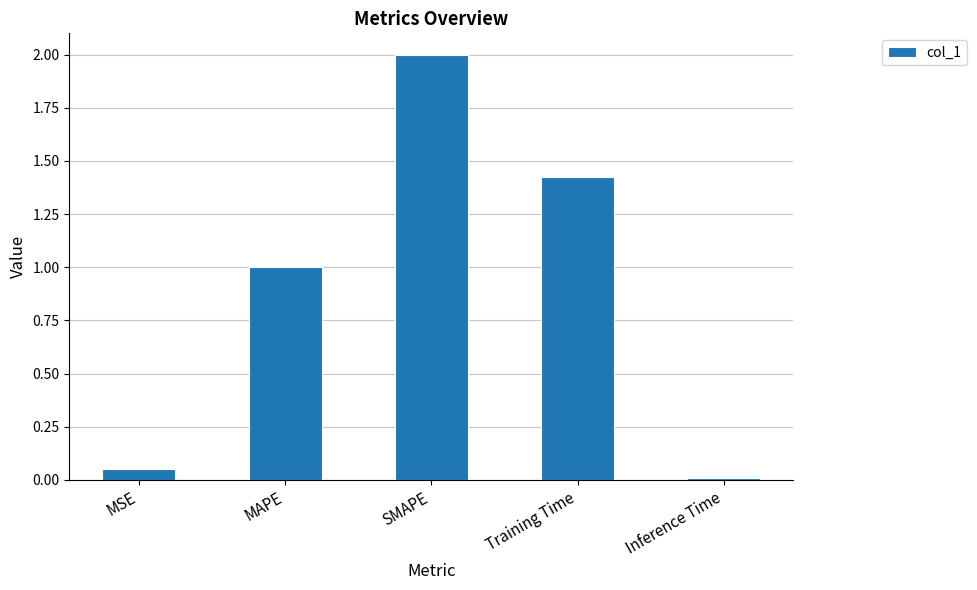

What is the change in value from MSE to Training Time?

+1.4